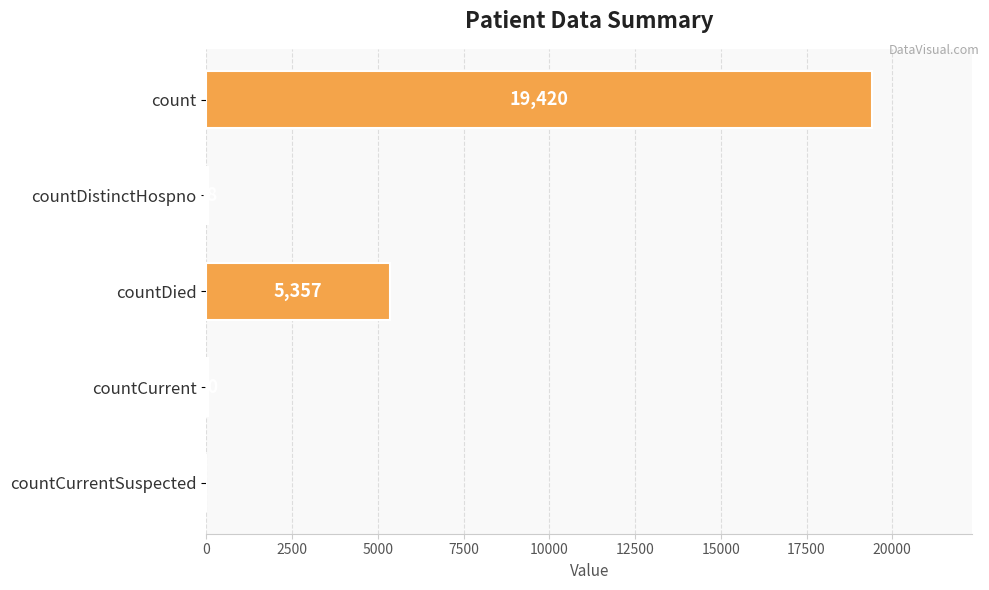

Reading top to bottom, what are all the values shown in this chart?

count=19420	countDistinctHospno=38	countDied=5357	countCurrent=60	countCurrentSuspected=0